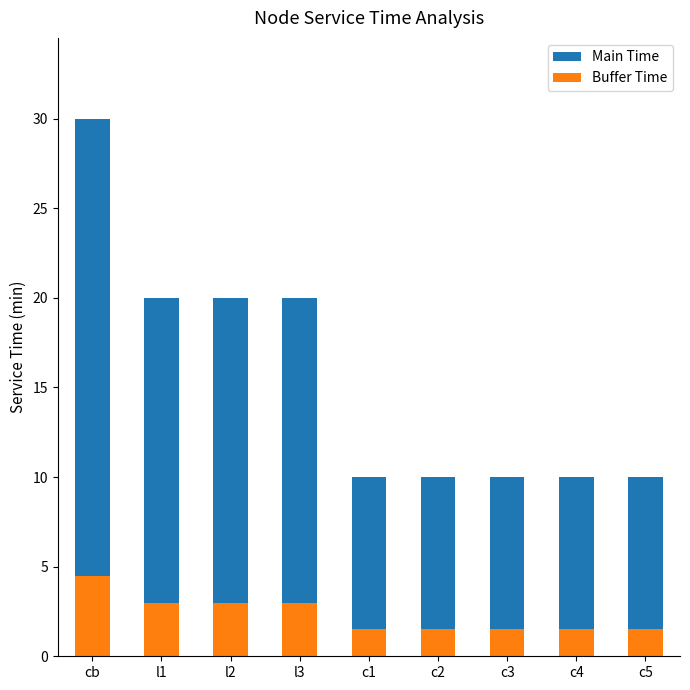

At which category is the sum across all series the highest?

cb